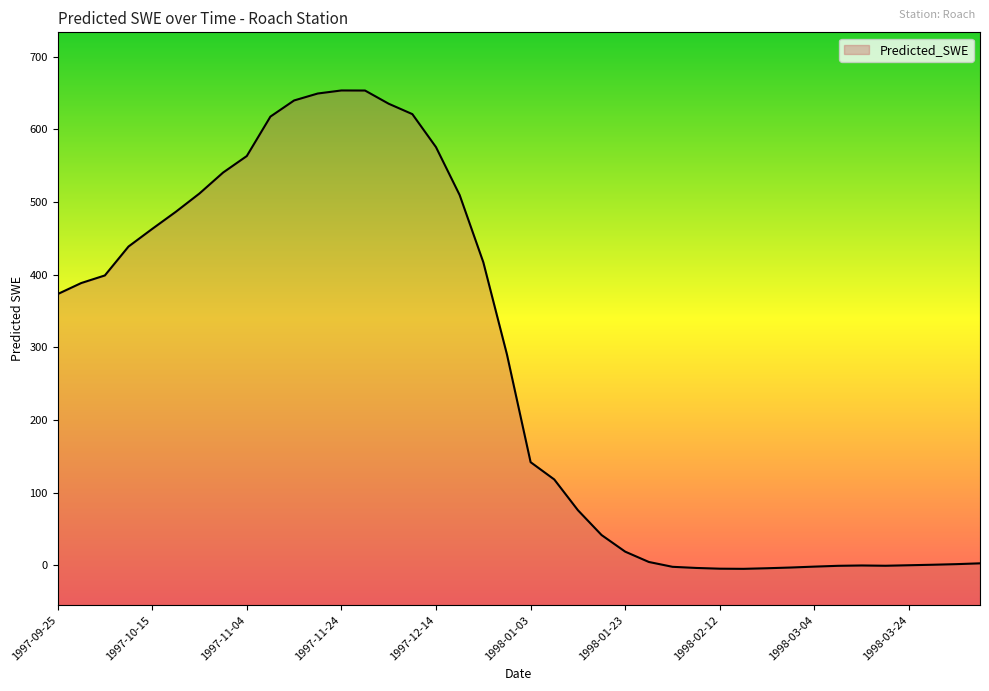

What is the change in value from 1997-12-14 to 1998-04-03?

-573.9